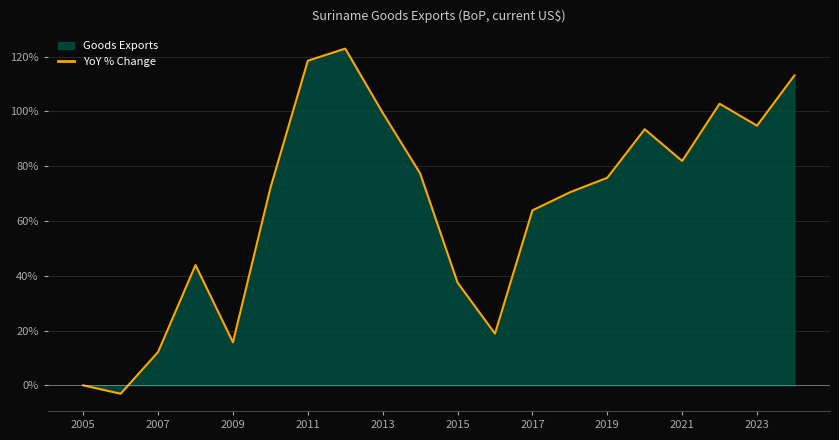

What is the minimum value shown in the chart?

-3.1